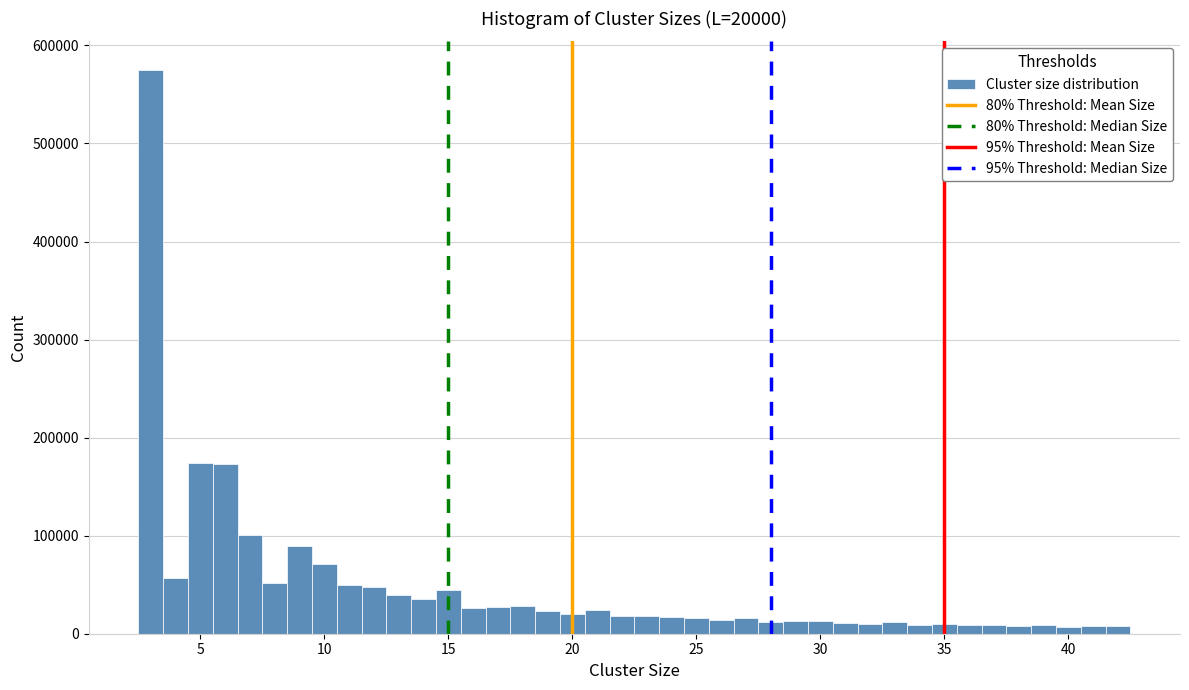

Around what value on the x-axis is the tallest bar? Give the approximate position of its centre, as read against the axis.

3.0